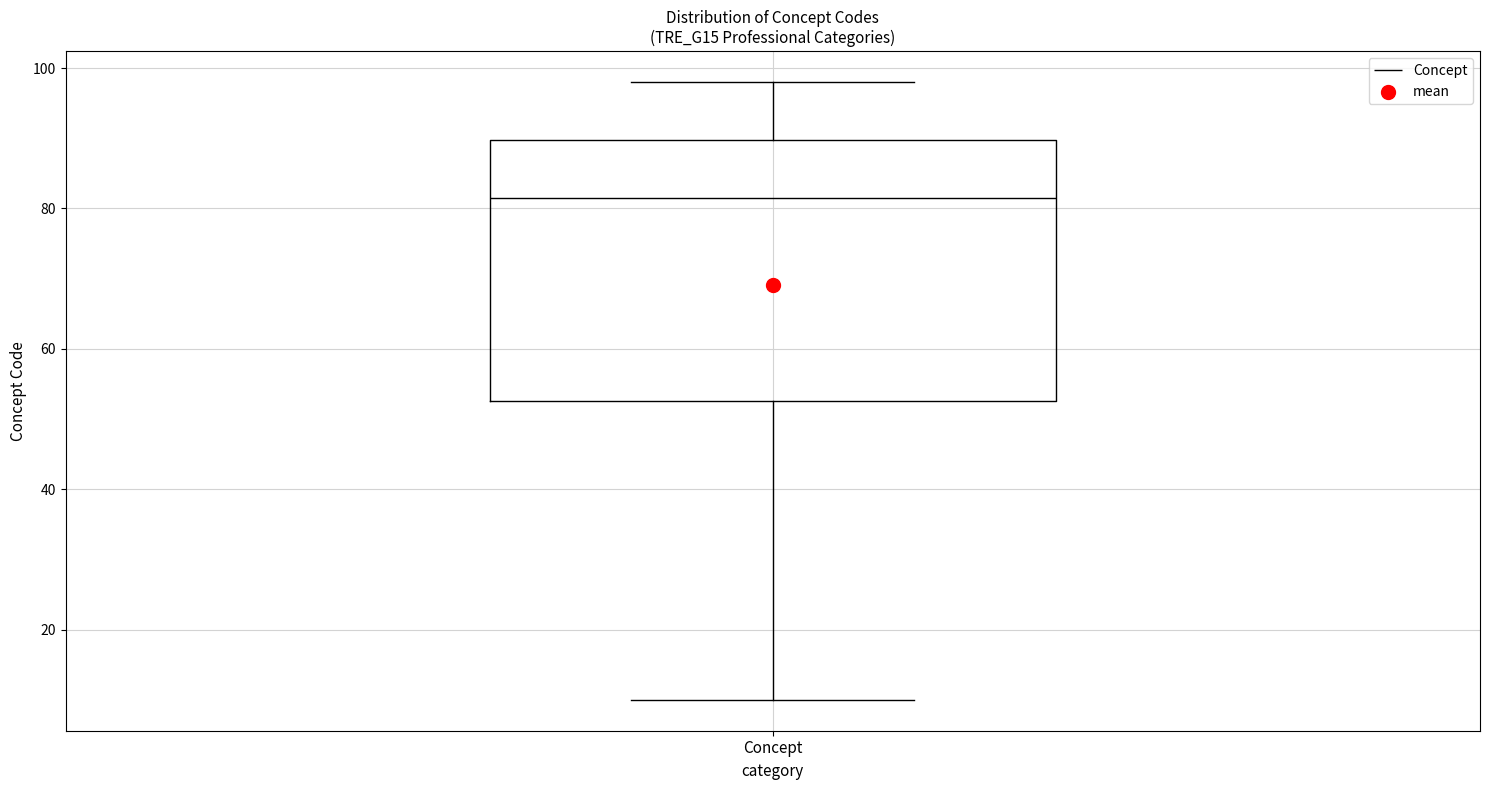

Where is the upper edge of the box for Concept on the y-axis? The values are not printed on the chart, so give them approximately, as read against the axis.

90